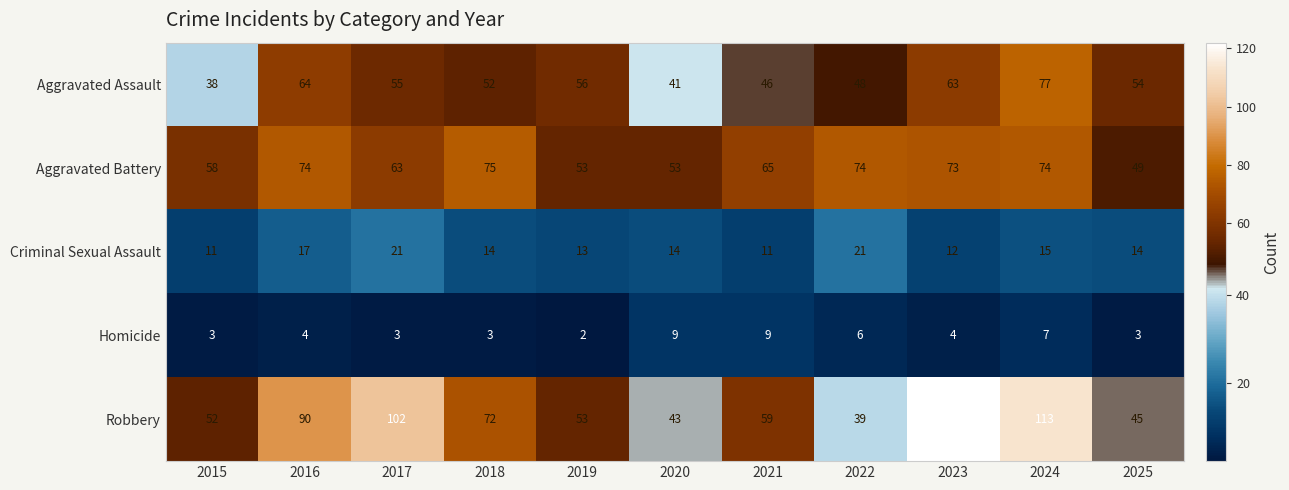

Which series has the largest range (max minus min)?

Robbery